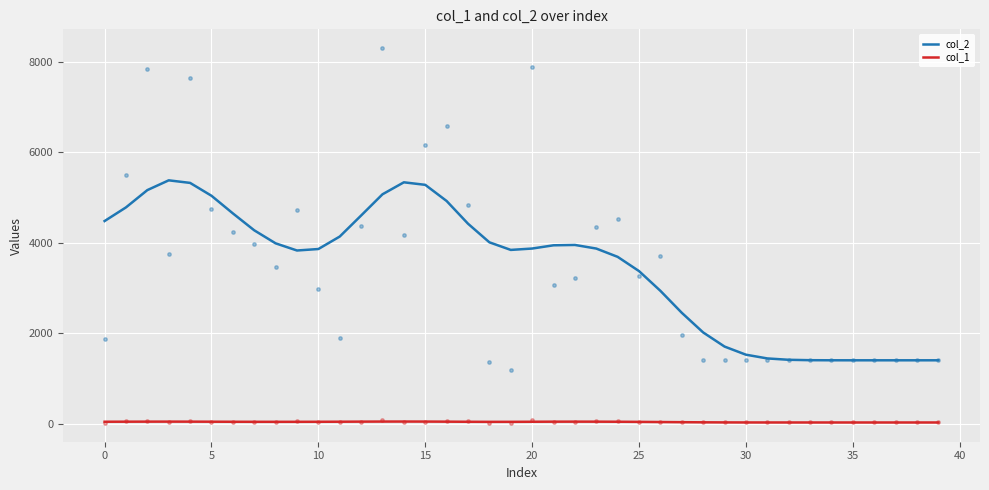

Which series has the widest spread of Y values?

col_2